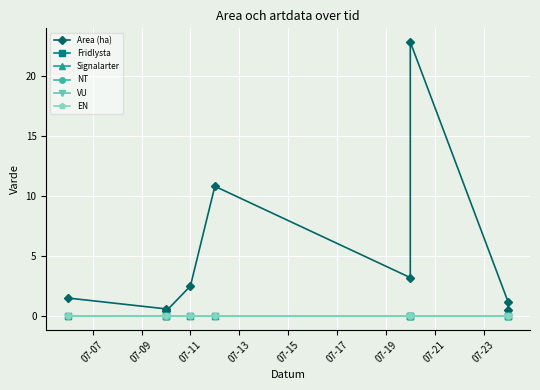

True or false: Area (ha) and NT cross at least once.

False